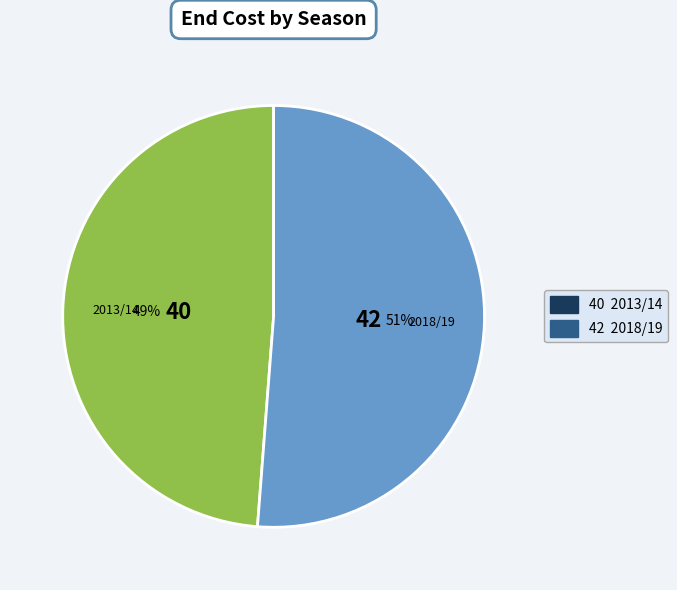

Combined, do 2013/14 and 2018/19 account for over 50%?

Yes